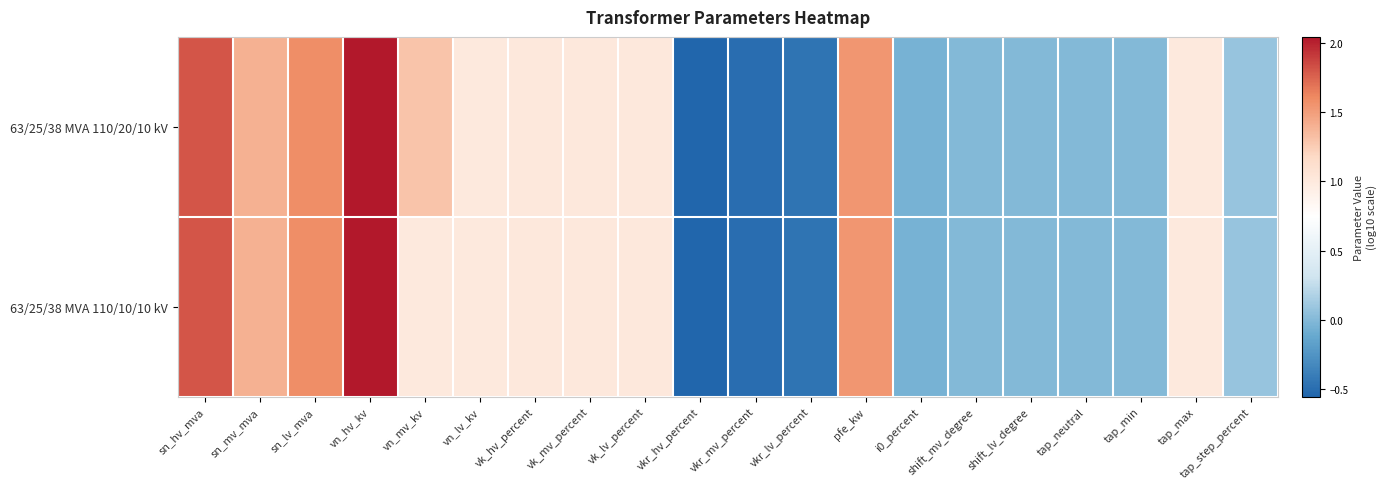

At which category is the sum across all series the highest?

vn_hv_kv